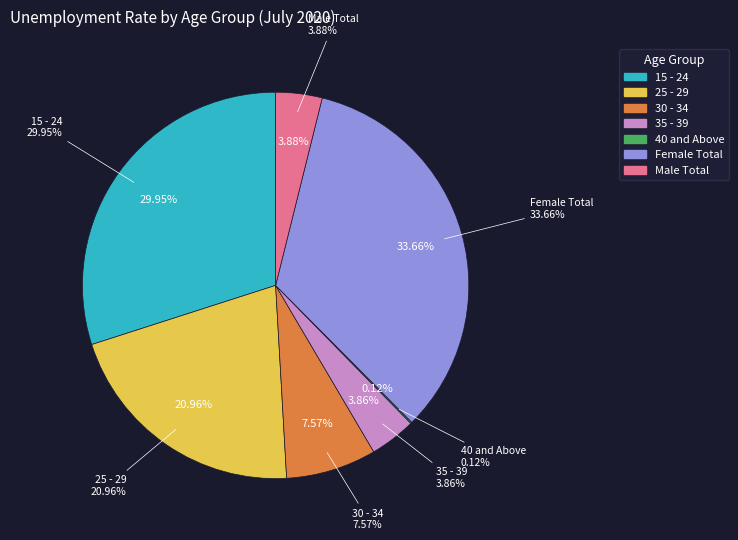

What percentage is NOT represented by 30 - 34?

92.4%